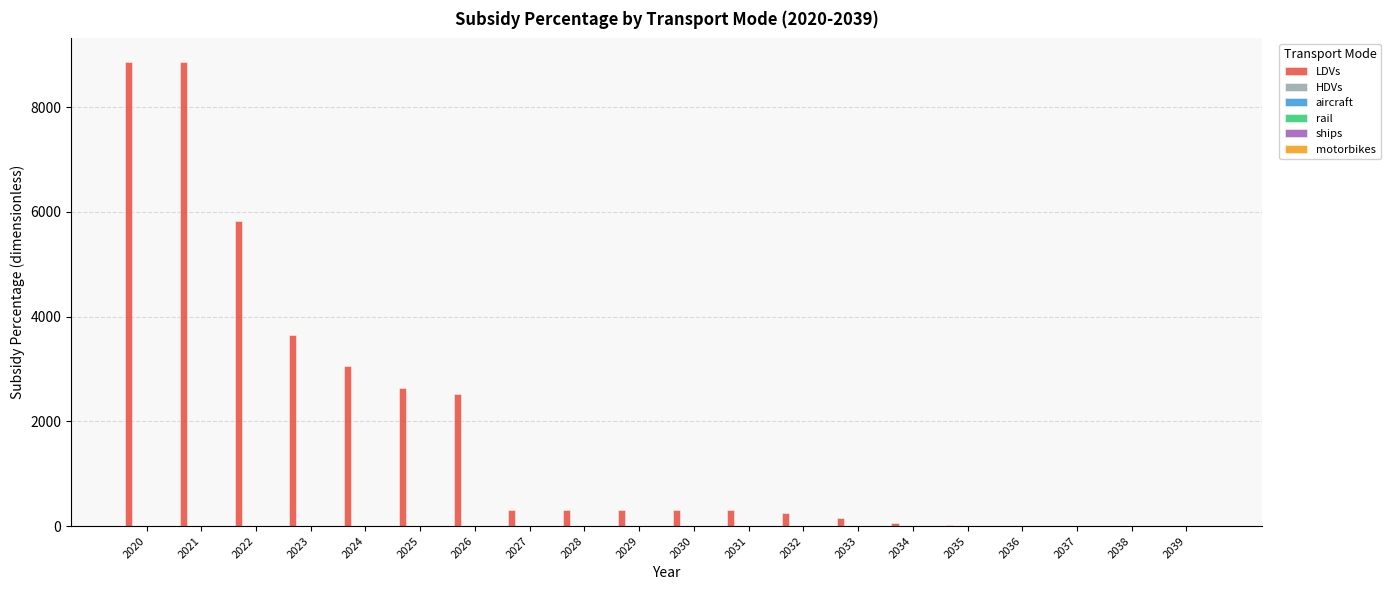

Reading left to right, transcribe all the data shown in this chart.

LDVs: 8863.3	8870.5	5834.8	3640.6	3056.2	2638.9	2518.3	300.5	300.5	300.5	300.5	300.5	245.2	149.5	58.3	11.6	3.0	3.0	3.0	3.0
HDVs: 0.0	0.0	0.0	0.0	0.0	0.0	0.0	0.0	0.0	0.0	0.0	0.0	0.0	0.0	0.0	0.0	0.0	0.0	0.0	0.0
aircraft: 0.0	0.0	0.0	0.0	0.0	0.0	0.0	0.0	0.0	0.0	0.0	0.0	0.0	0.0	0.0	0.0	0.0	0.0	0.0	0.0
rail: 0.0	0.0	0.0	0.0	0.0	0.0	0.0	0.0	0.0	0.0	0.0	0.0	0.0	0.0	0.0	0.0	0.0	0.0	0.0	0.0
ships: 0.0	0.0	0.0	0.0	0.0	0.0	0.0	0.0	0.0	0.0	0.0	0.0	0.0	0.0	0.0	0.0	0.0	0.0	0.0	0.0
motorbikes: 0.0	0.0	0.0	0.0	0.0	0.0	0.0	0.0	0.0	0.0	0.0	0.0	0.0	0.0	0.0	0.0	0.0	0.0	0.0	0.0